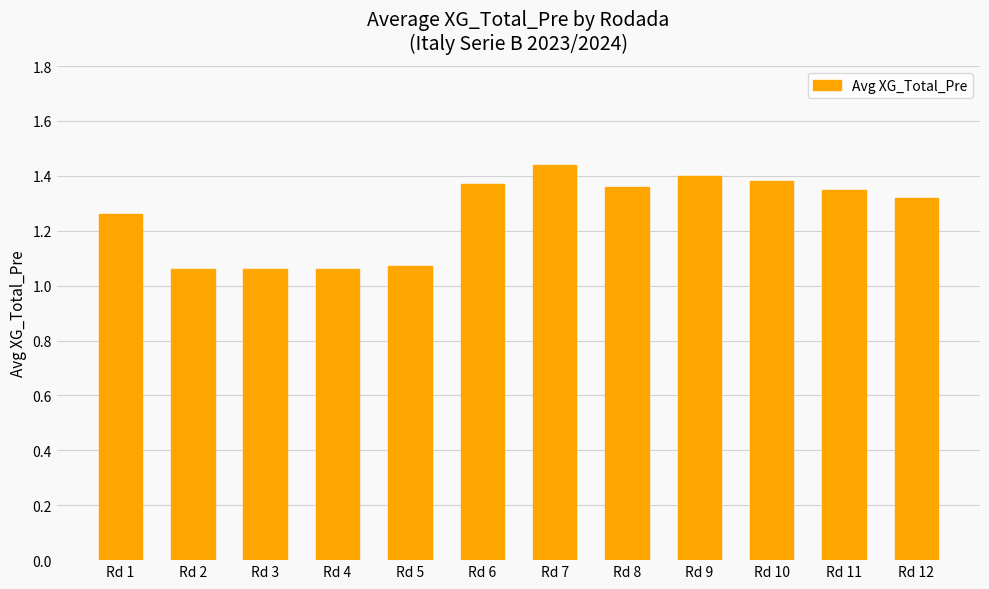

Are the bars grouped side by side (vs. stacked)?

No